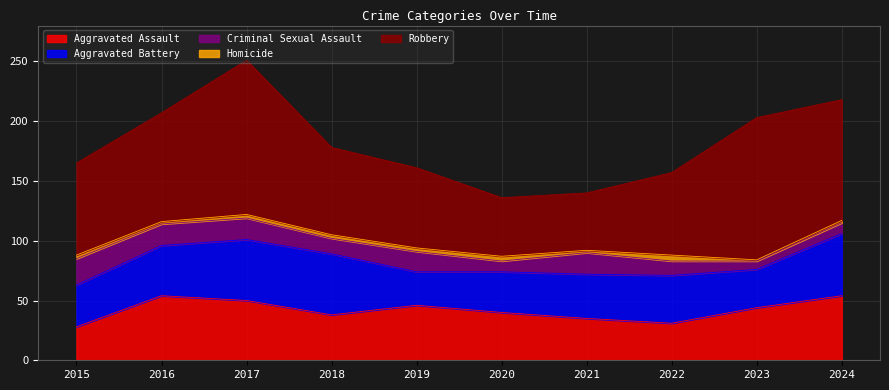

What is the total value across all series at 2024?

218